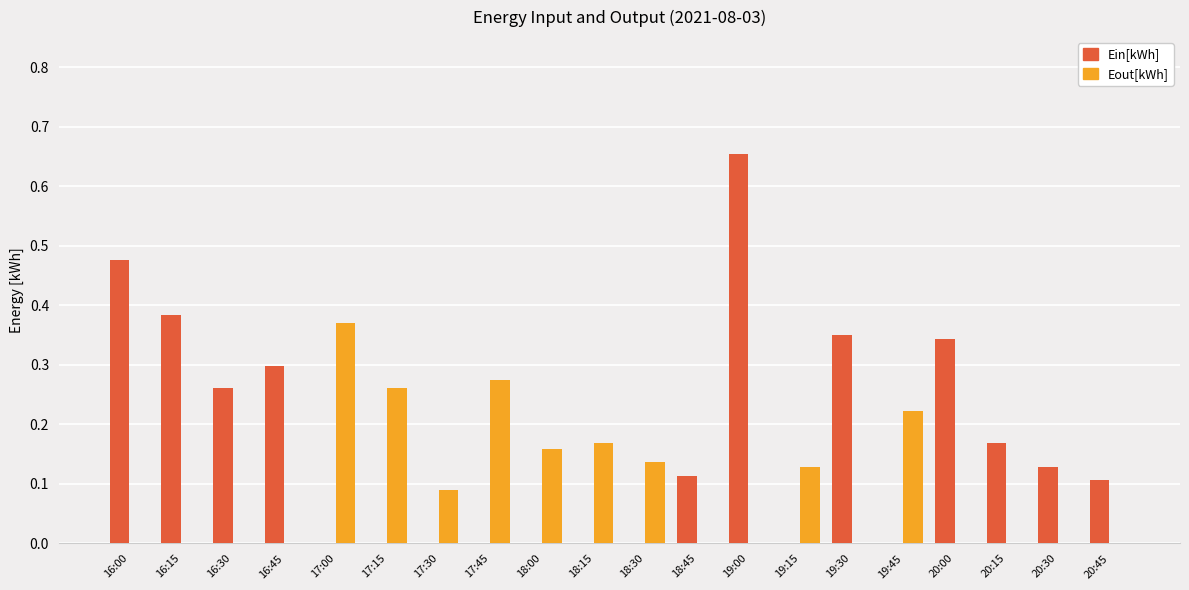

What is the sum of all Eout[kWh] values?

1.8